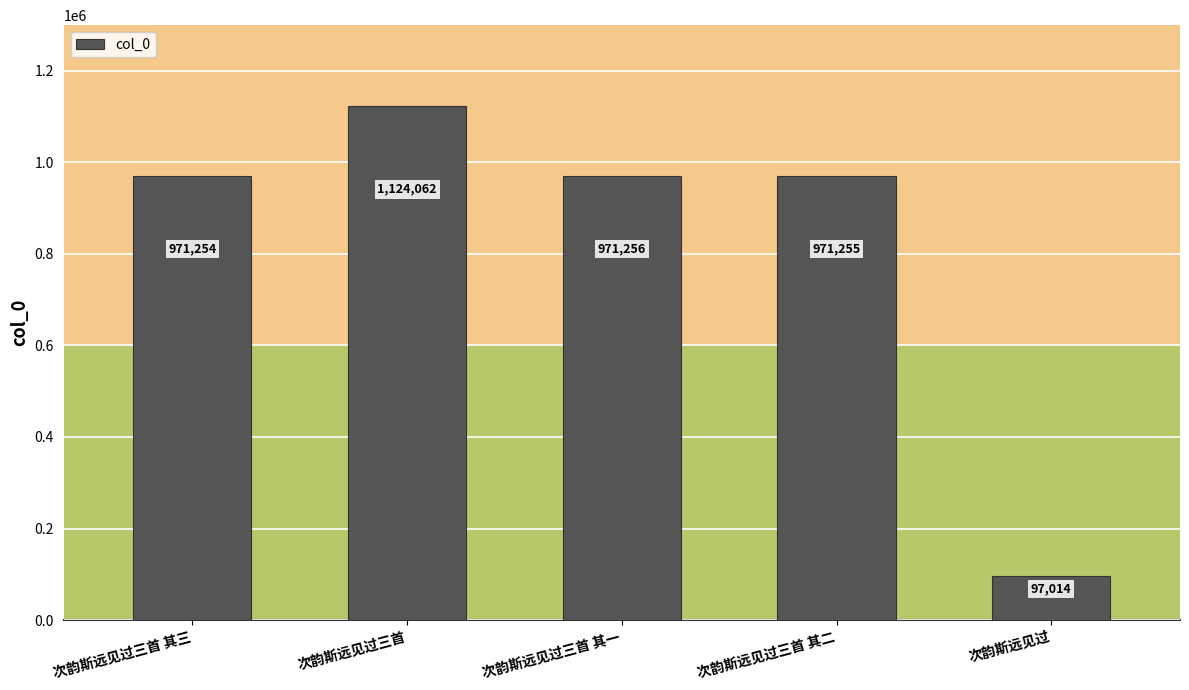

What is the change in value from 次韵斯远见过三首 其三 to 次韵斯远见过?

-874240